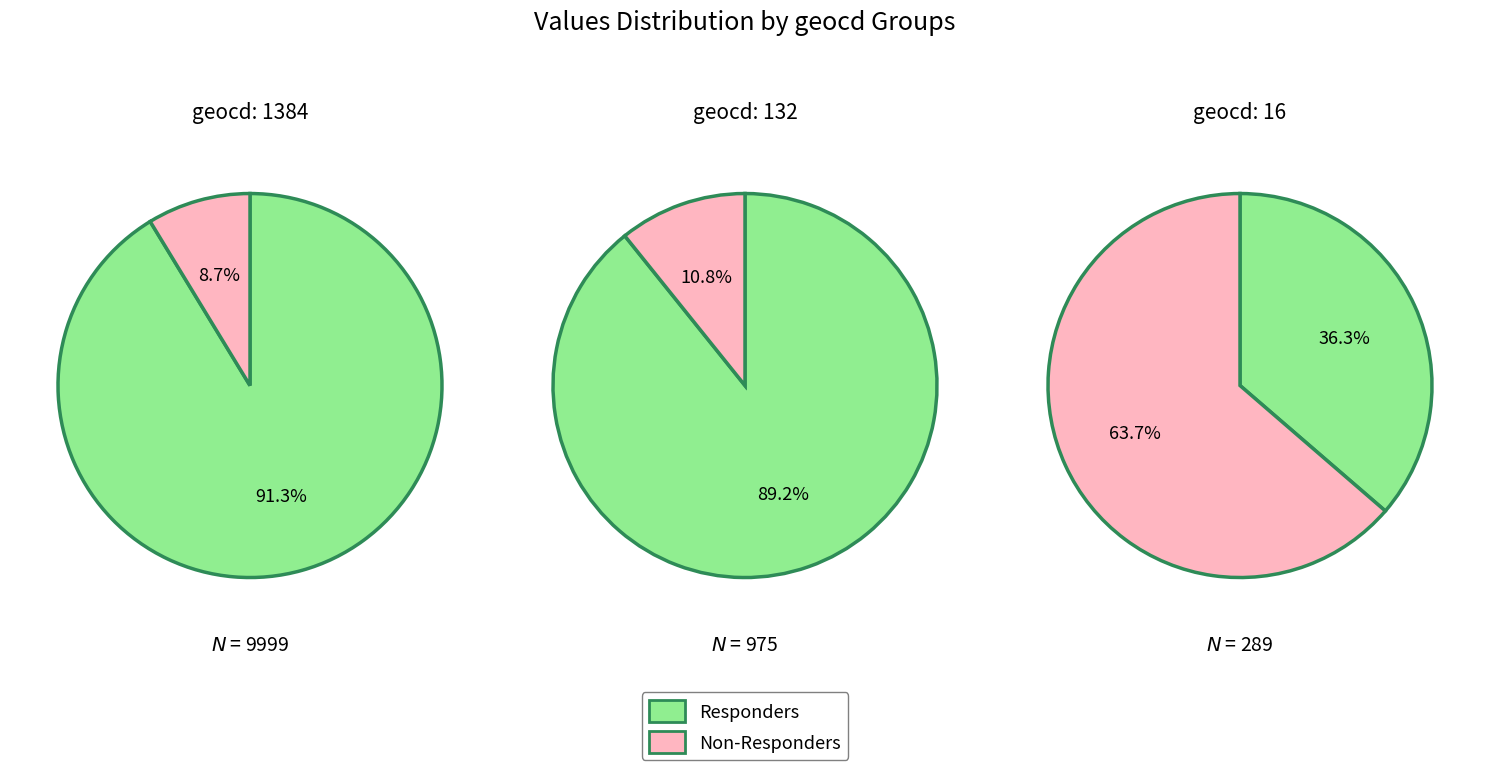

Rank the series by their average value, from highest to lowest.

Responders, Non-Responders